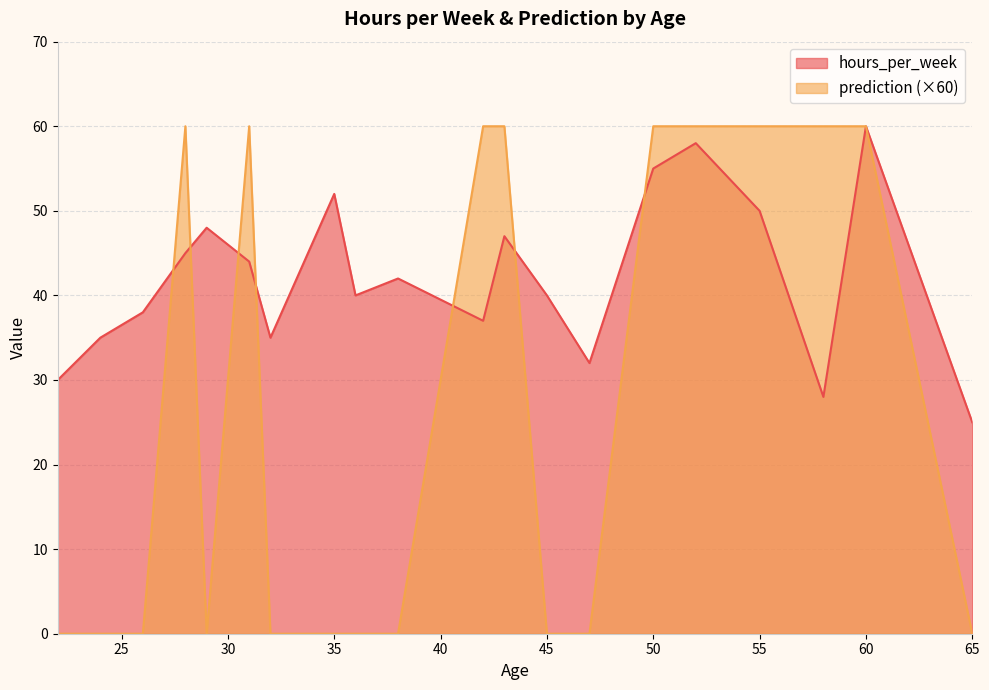

Which series has the largest range (max minus min)?

prediction (×60)